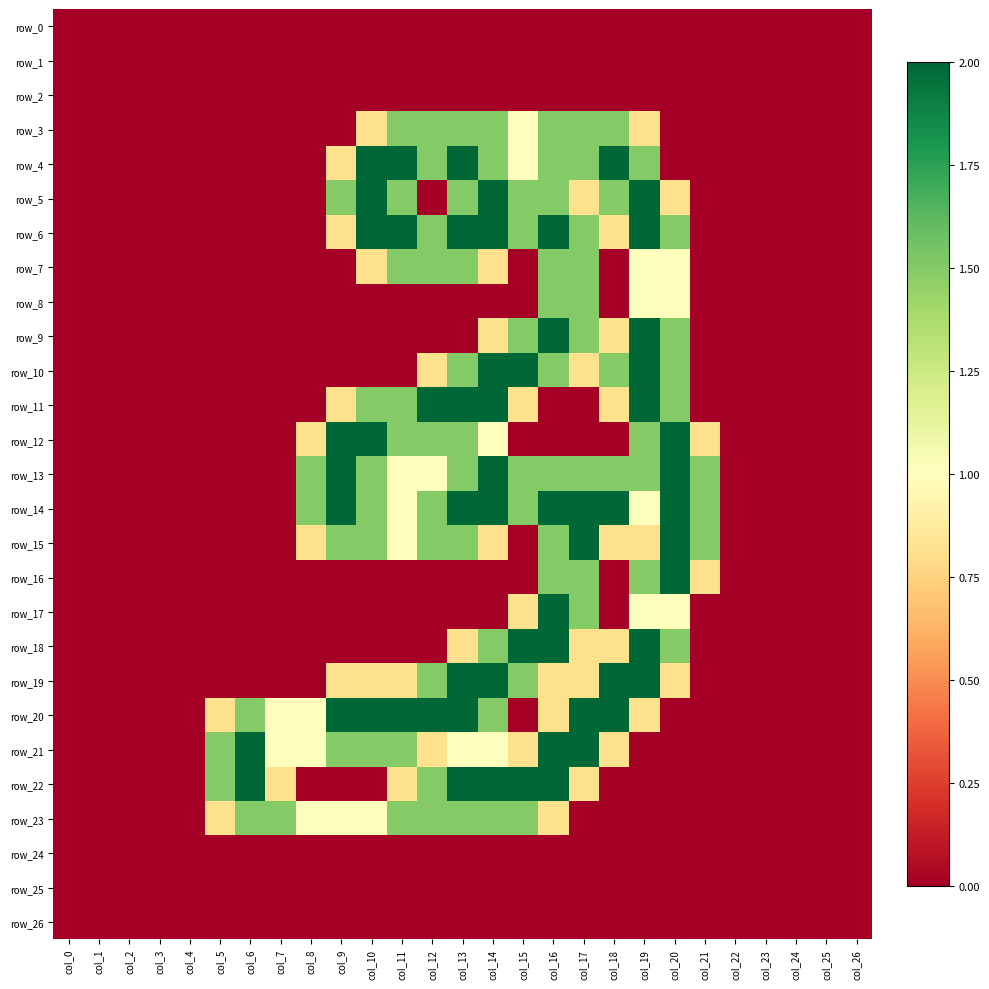

How many values in the row_12 series exceed 0?

10